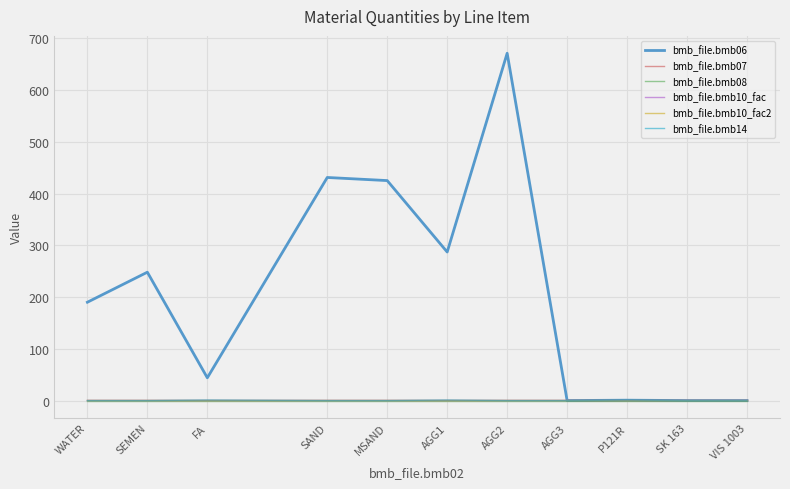

Rank the categories by bmb_file.bmb10_fac value from lowest to highest.

WATER, SEMEN, FA, SAND, MSAND, AGG1, AGG2, AGG3, P121R, SK 163, VIS 1003